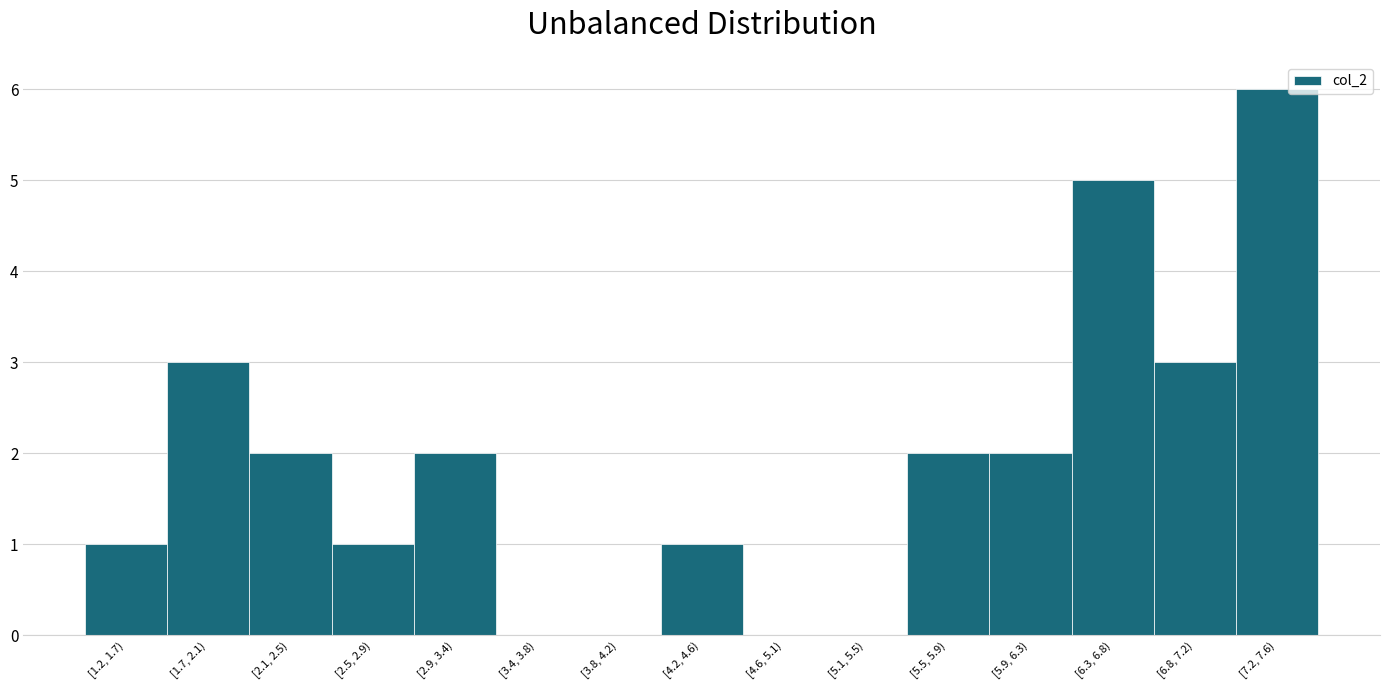

Reading left to right, extract all data points from this chart.

[1.2, 1.7)=1	[1.7, 2.1)=3	[2.1, 2.5)=2	[2.5, 2.9)=1	[2.9, 3.4)=2	[3.4, 3.8)=0	[3.8, 4.2)=0	[4.2, 4.6)=1	[4.6, 5.1)=0	[5.1, 5.5)=0	[5.5, 5.9)=2	[5.9, 6.3)=2	[6.3, 6.8)=5	[6.8, 7.2)=3	[7.2, 7.6)=6